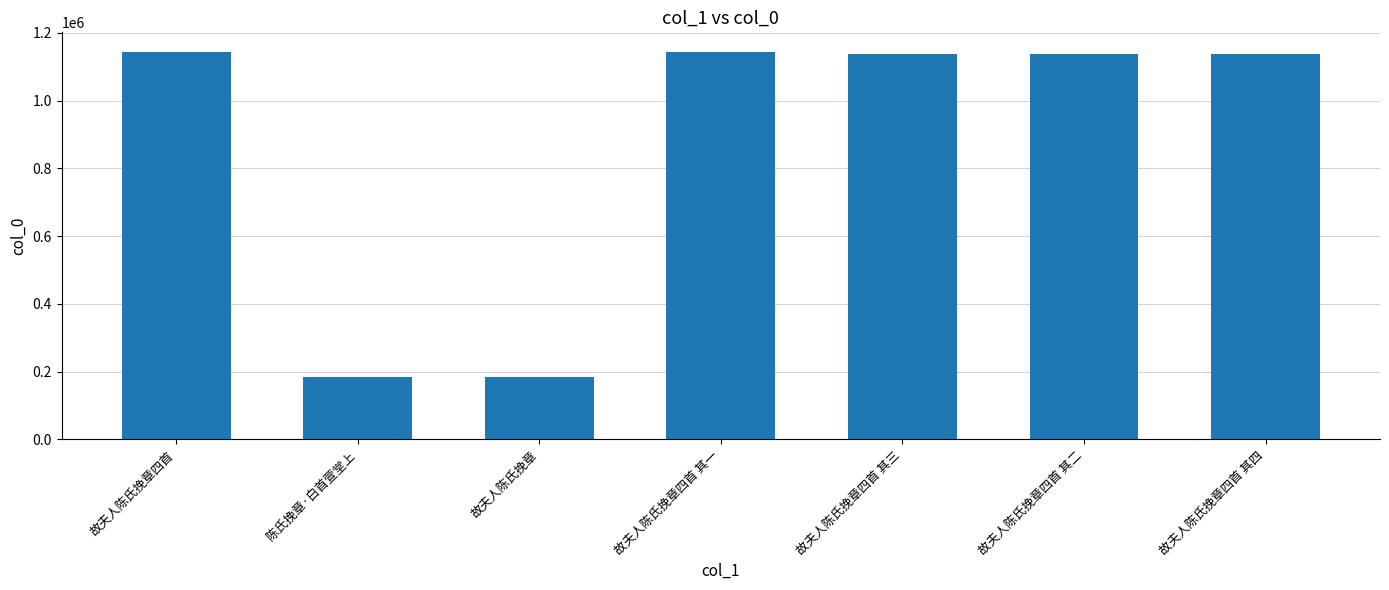

Approximately how many times larger is the value at 故夫人陈氏挽章四首 其四 compared to 故夫人陈氏挽章四首 其三?

1.0